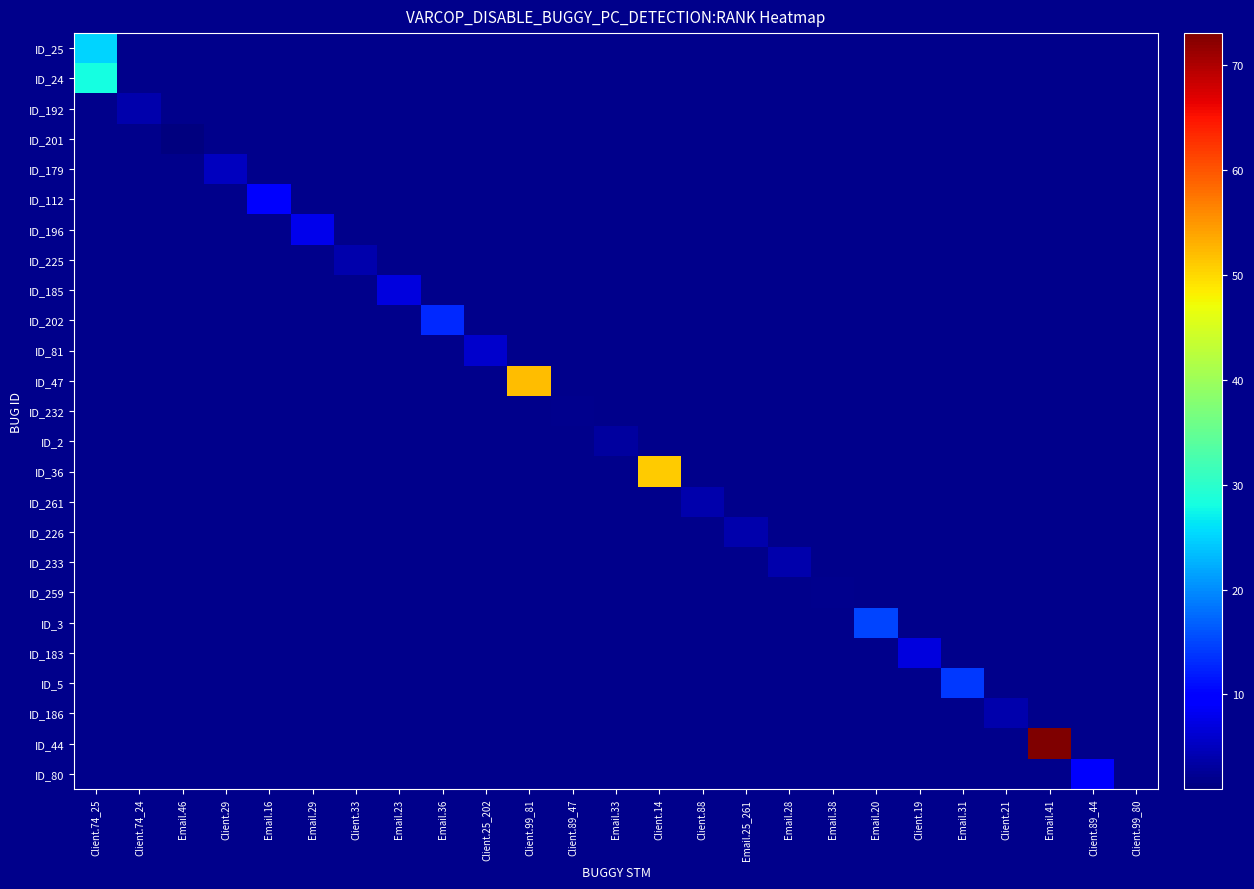

At how many categories does at least one series exceed 33?

3